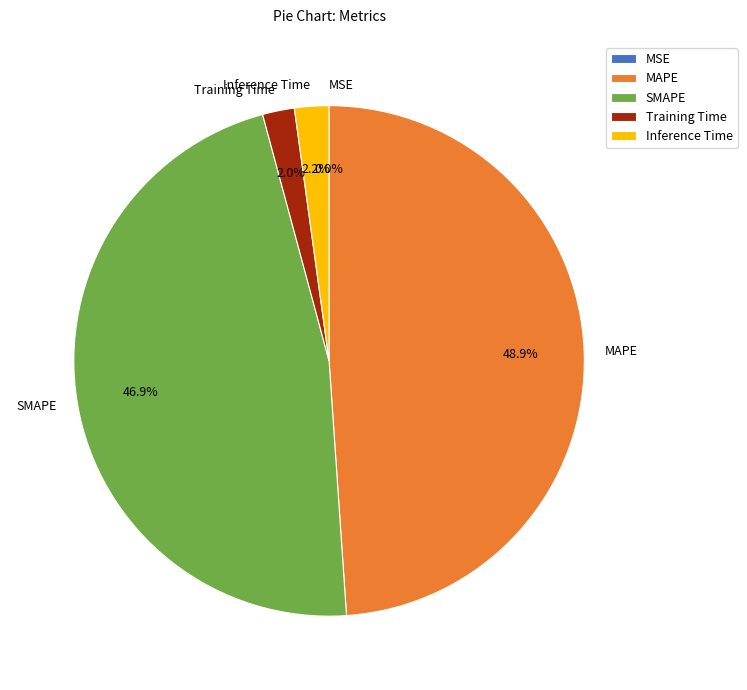

What is the largest slice in the pie chart?

MAPE